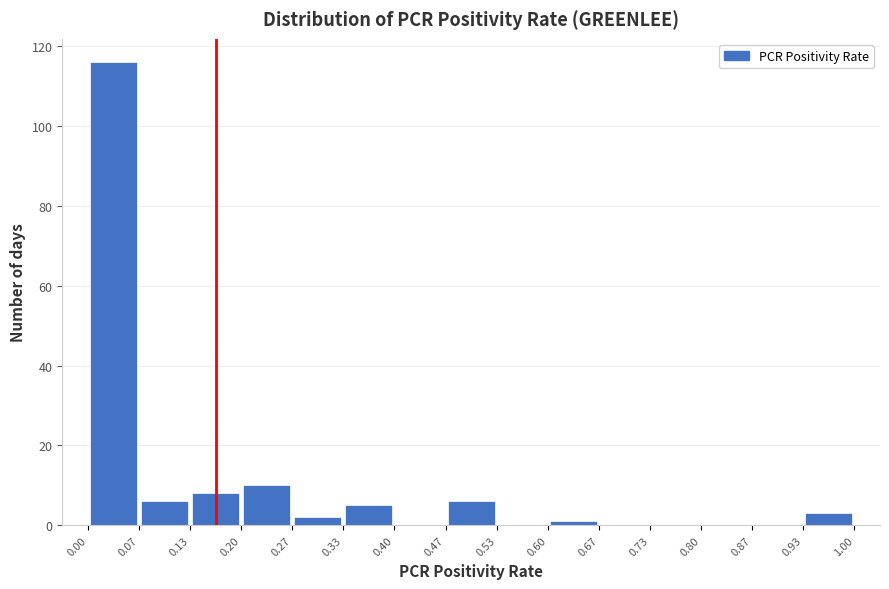

Reading left to right, transcribe this chart: for each bar, give the range it covers on the x-axis and its height. The values are not printed on the chart, so give them approximately, as read against the axis.

0.00 to 0.07: 116
0.07 to 0.13: 6
0.13 to 0.20: 8
0.20 to 0.27: 10
0.27 to 0.33: 2
0.33 to 0.40: 6
0.40 to 0.47: 0
0.47 to 0.53: 6
0.53 to 0.60: 0
0.60 to 0.67: under 2
0.67 to 0.73: 0
0.73 to 0.80: 0
0.80 to 0.87: 0
0.87 to 0.93: 0
0.93 to 1.00: 4